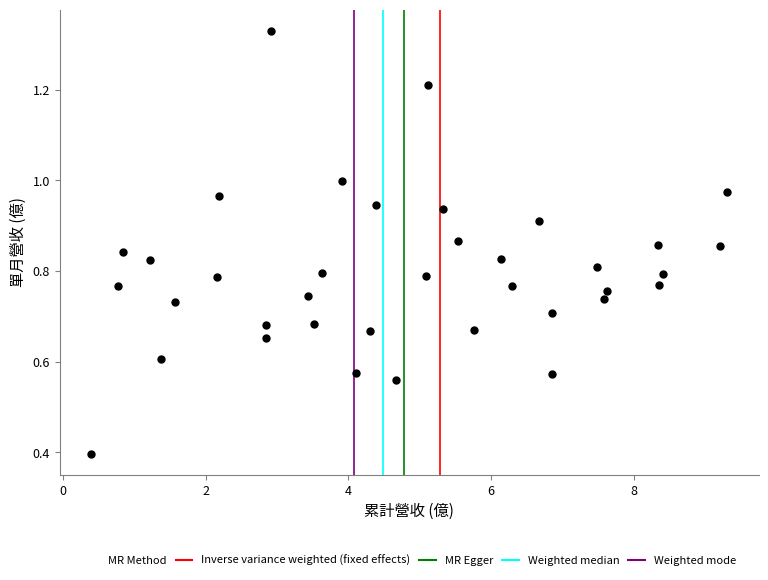

What Y value in the scatter plot is closest to 0?

0.4